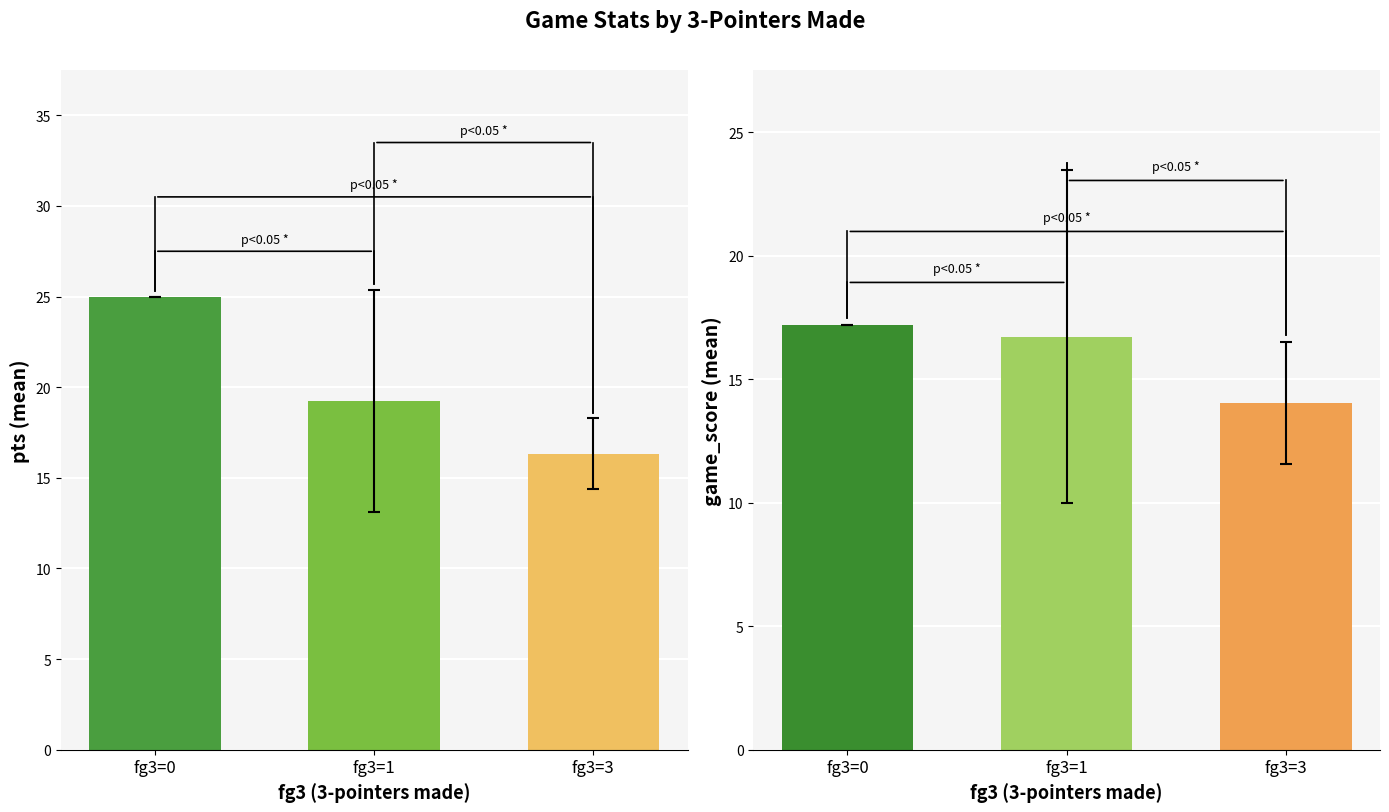

What is the value of the game_score bar at the 1st from the left?

17.2